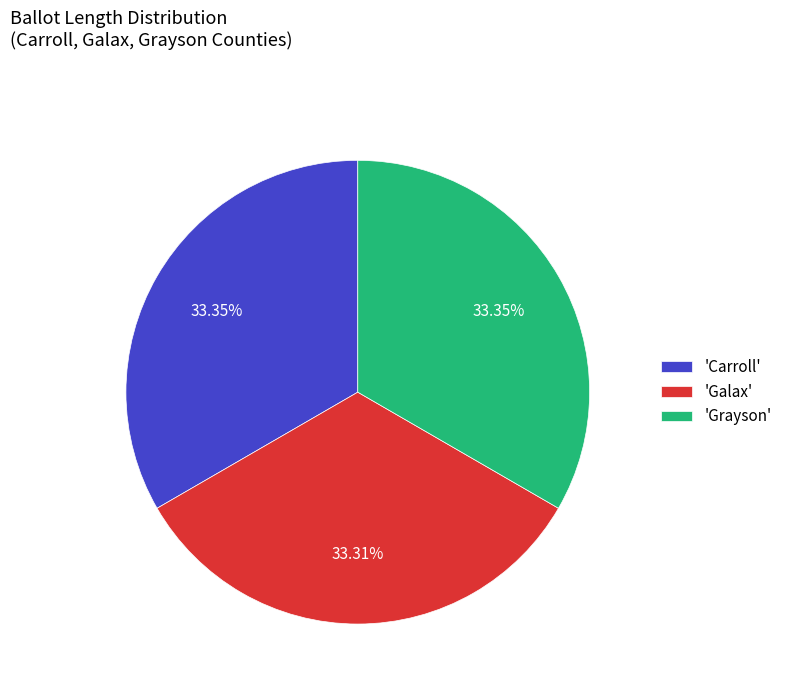

Is the sum of 'Grayson' and 'Galax' greater than half?

Yes